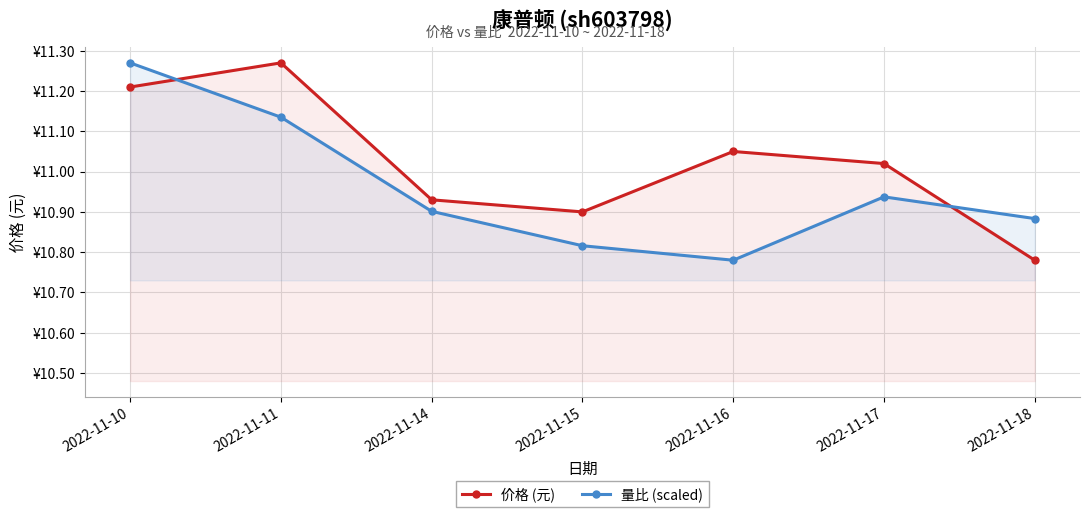

In 量比 (scaled), how many points are lower than both neighbors (excluding endpoints)?

1